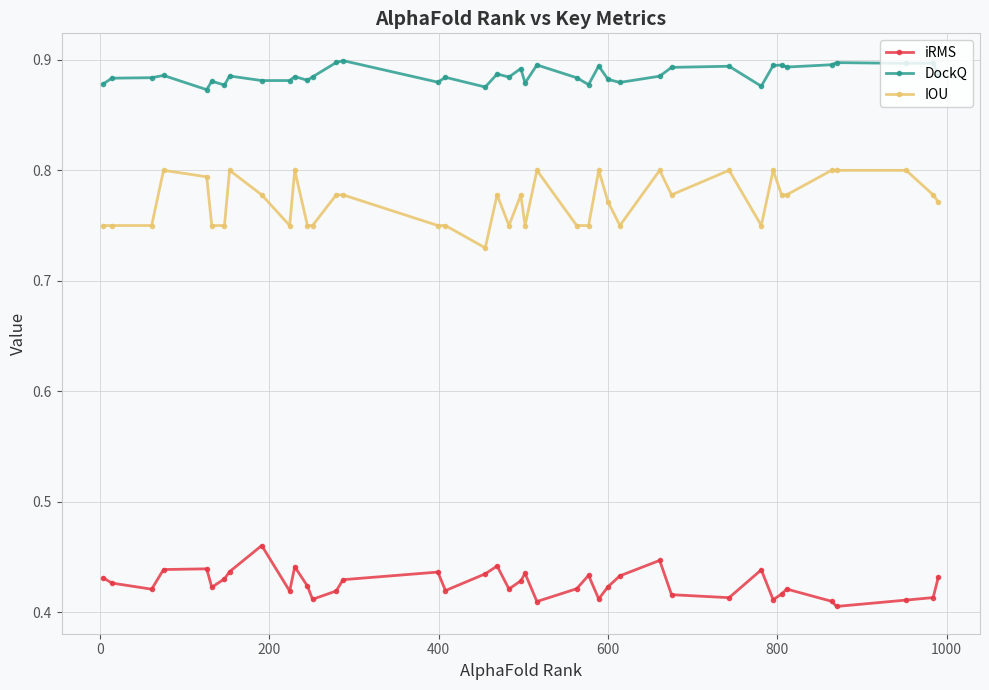

Count the iRMS values in the range 0 to 1.

40